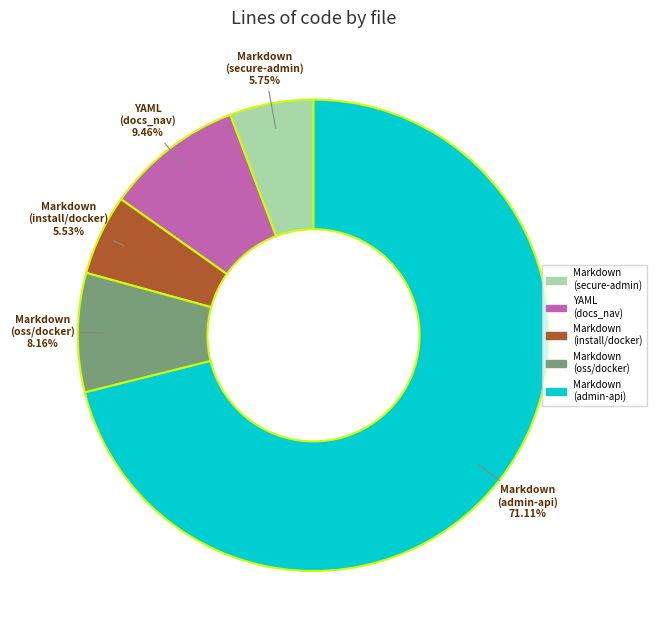

Is the sum of Markdown (oss/docker) and YAML (docs_nav) greater than half?

No